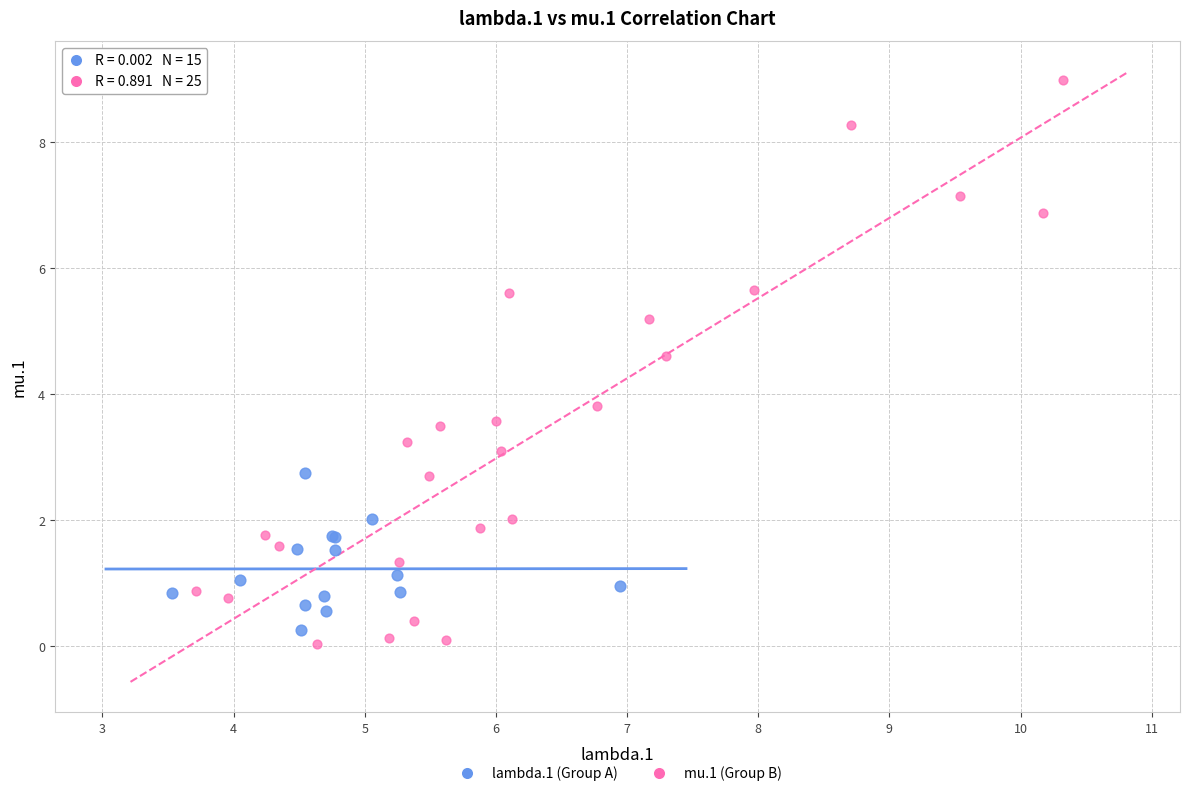

Which series contains the lowest Y value?

mu.1 (Group B)